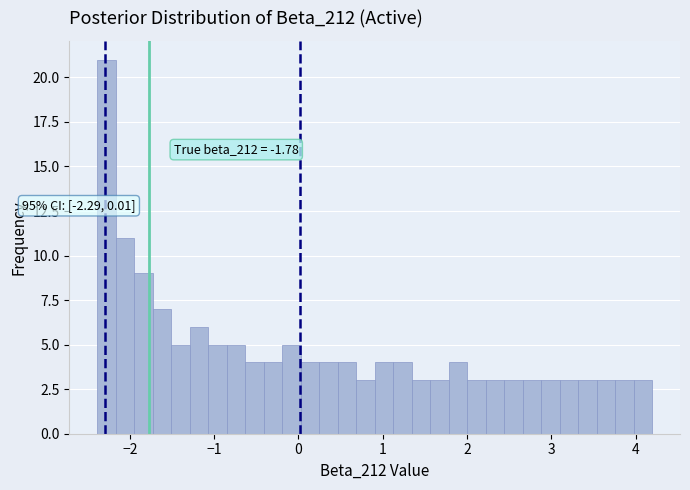

Around what value on the x-axis is the tallest bar? Give the approximate position of its centre, as read against the axis.

-2.3